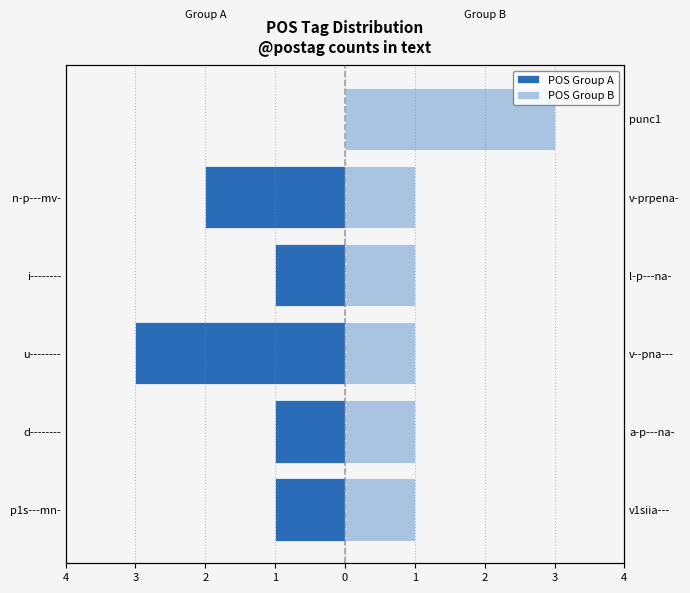

What is the difference between the maximum and minimum values in the POS Group A series?

3